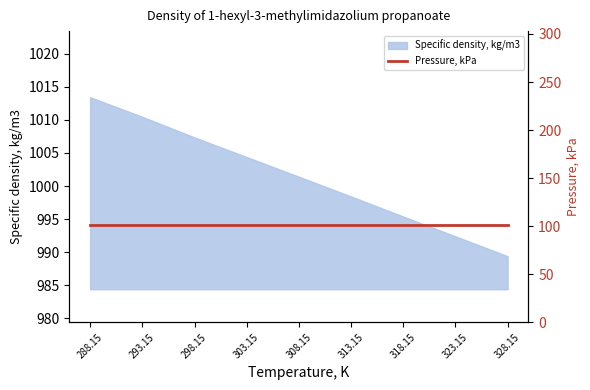

Reading left to right, list all the values displayed in this chart.

288.15=1013.4	293.15=1010.5	298.15=1007.4	303.15=1004.4	308.15=1001.4	313.15=998.4	318.15=995.4	323.15=992.4	328.15=989.4